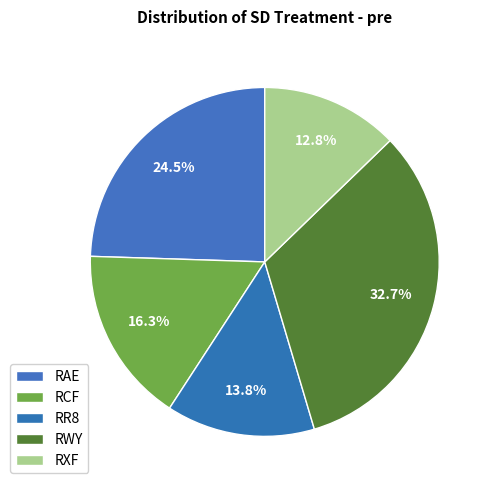

What percentage is NOT represented by RCF?

83.7%